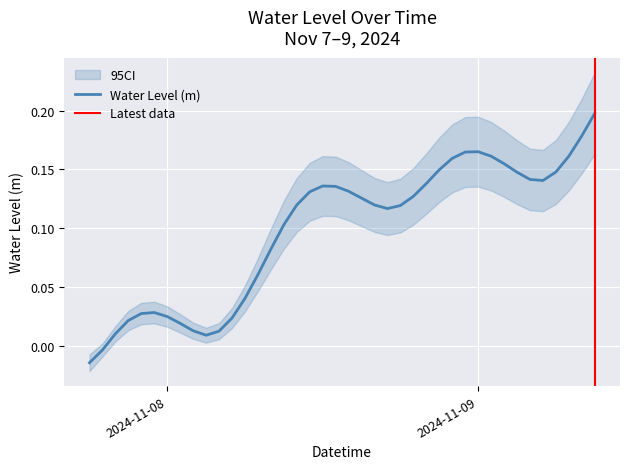

How many points are higher than both their immediate neighbors (excluding endpoints)?

3